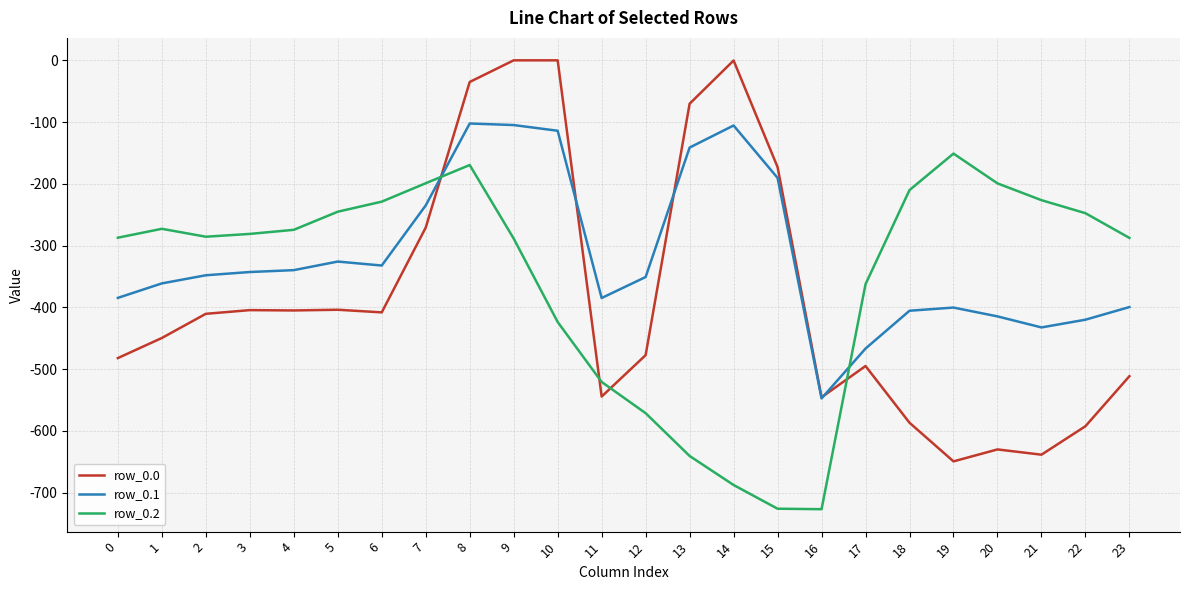

The value of row_0.2 at 7 is -101.8. True or false?

False